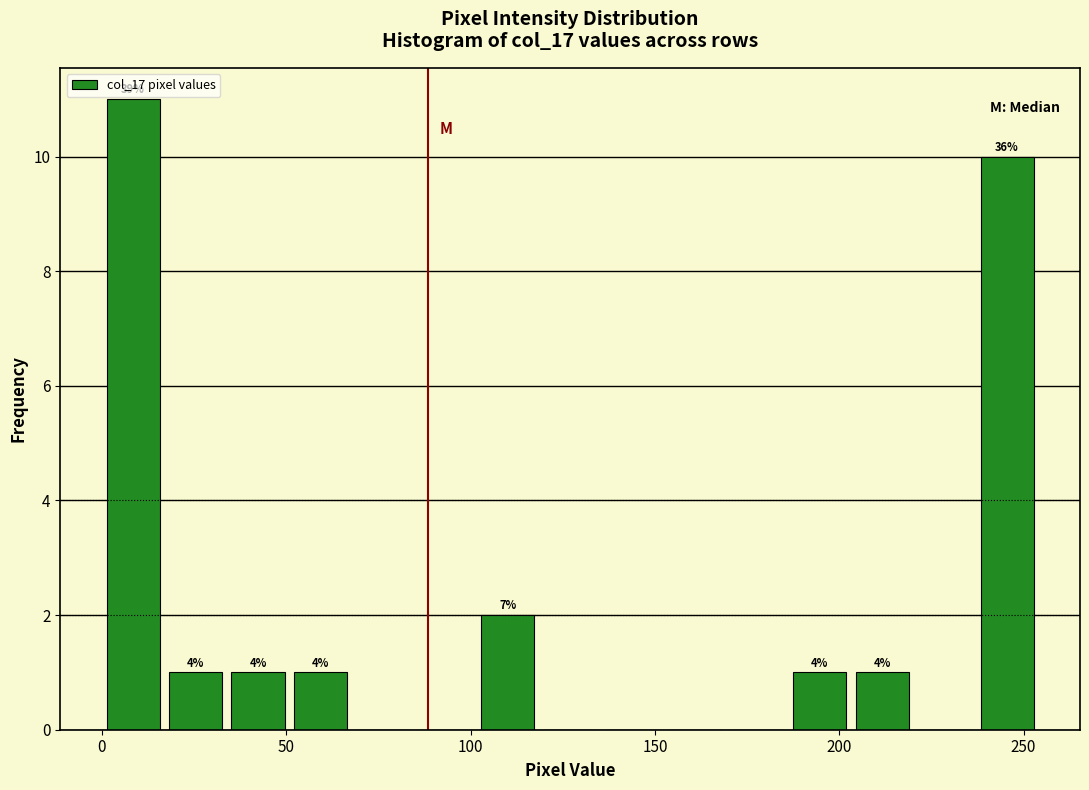

Read against the x-axis, roughly where is the centre of the tallest bar?

10